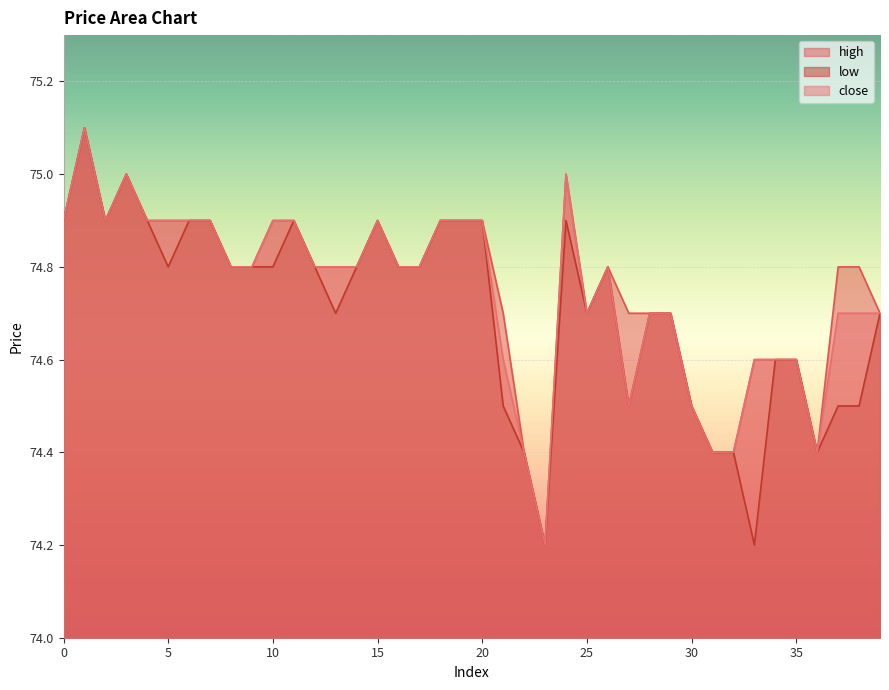

What is the sum of all low values?

2988.4